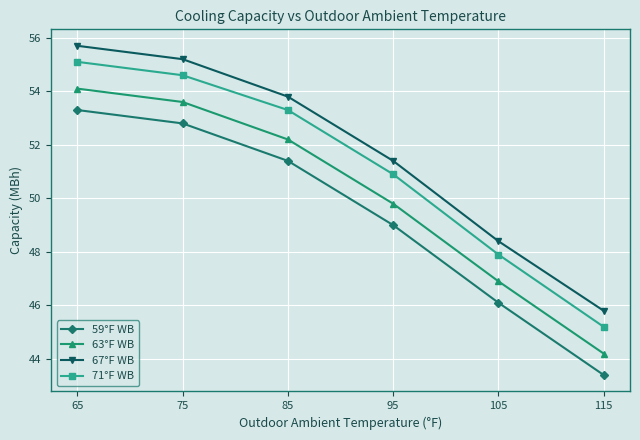

True or false: 63°F WB has a value of 44.2 at 115.

True